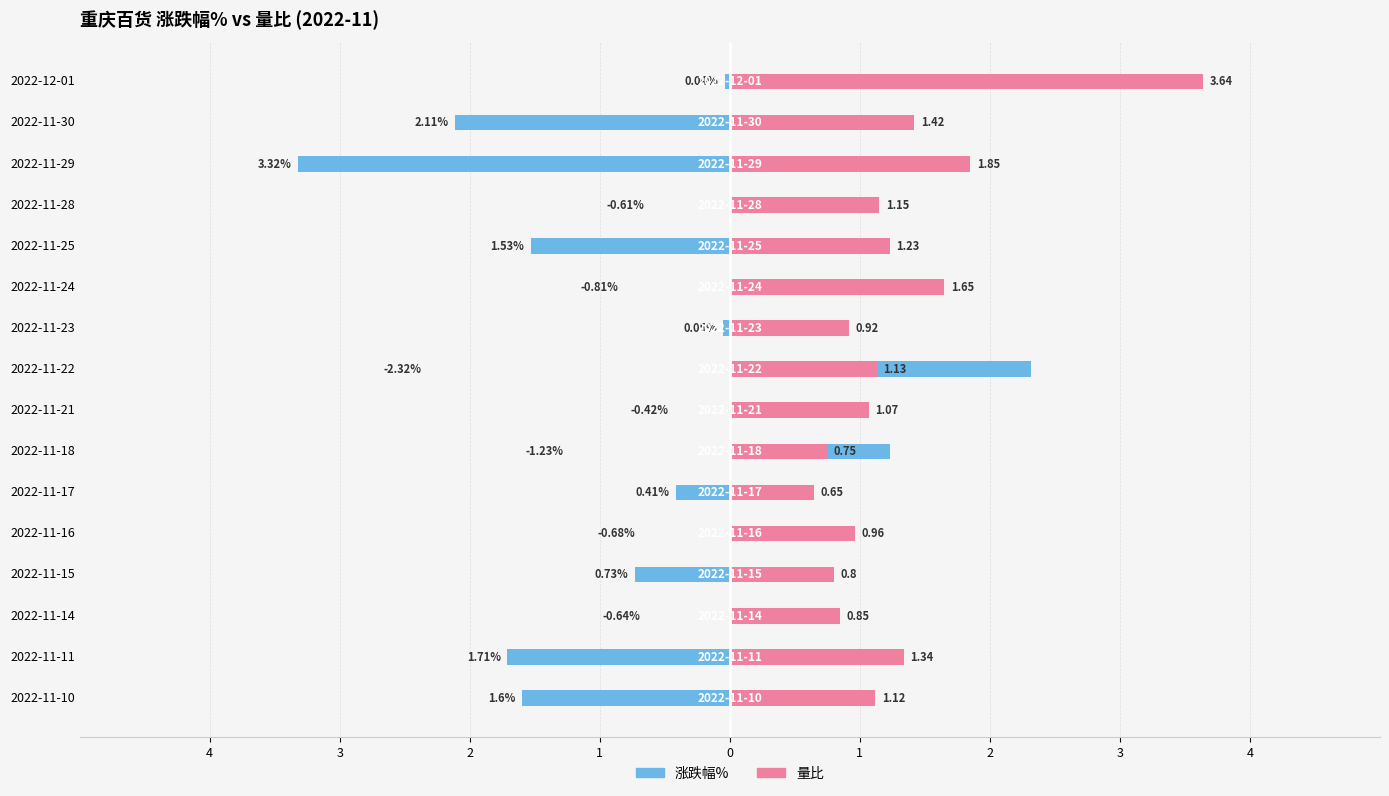

Rank the series by their maximum value, from highest to lowest.

量比, 涨跌幅%